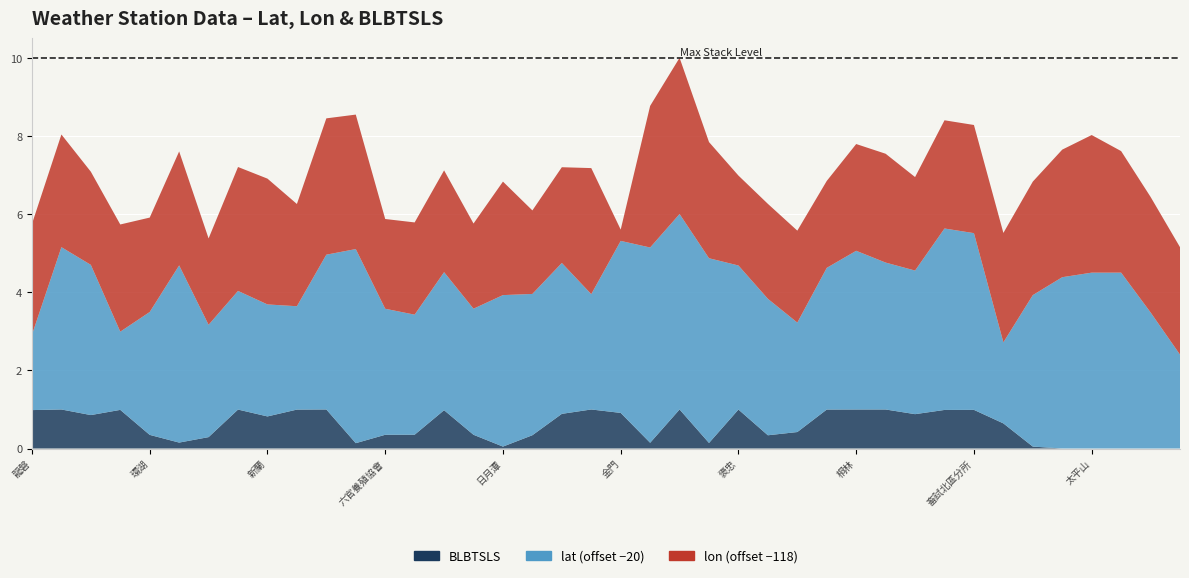

Reading left to right, transcribe all the data shown in this chart.

lat: 21.9	24.2	23.8	22.0	23.1	24.5	22.9	23.0	22.9	22.6	24.0	25.0	23.2	23.1	23.5	23.2	23.9	23.6	23.9	23.0	24.4	25.0	25.0	24.7	23.7	23.5	22.8	23.6	24.1	23.8	23.7	24.6	24.5	22.1	23.9	24.4	24.5	24.5	23.5	22.4
lon: 120.8	120.9	120.4	120.7	120.4	120.9	120.2	121.2	121.2	120.6	121.5	121.4	120.3	120.4	120.6	120.2	120.9	120.1	120.5	121.2	118.3	121.6	122.0	121.0	120.3	120.4	120.4	120.2	120.7	120.8	120.4	120.8	120.8	120.8	120.9	121.3	121.5	121.1	121.0	120.8
BLBTSLS: 1.0	1.0	0.9	1.0	0.3	0.2	0.3	1.0	0.8	1.0	1.0	0.1	0.4	0.4	1.0	0.4	0.0	0.3	0.9	1.0	0.9	0.1	1.0	0.1	1.0	0.3	0.4	1.0	1.0	1.0	0.9	1.0	1.0	0.6	0.0	0.0	0.0	0.0	0.0	0.0